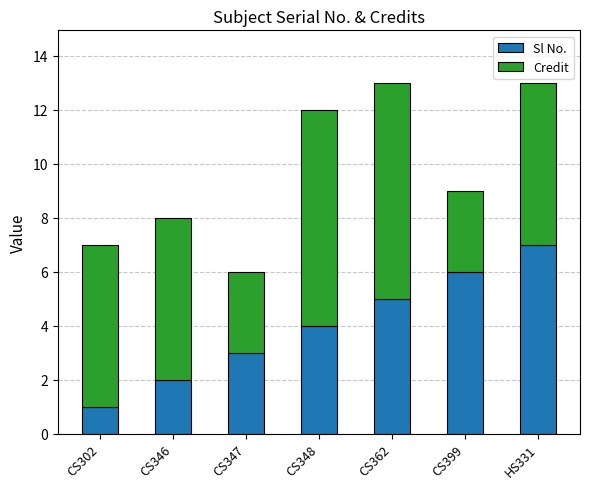

Reading left to right, what are the values for Sl No.?

1	2	3	4	5	6	7